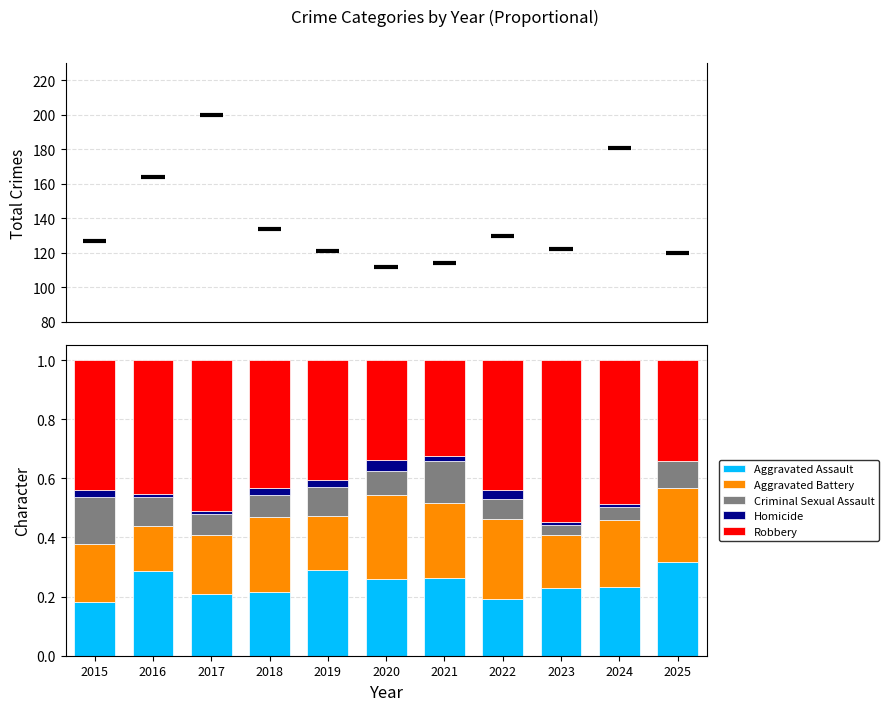

True or false: Aggravated Assault has a value of 0.2 at 2025.

False